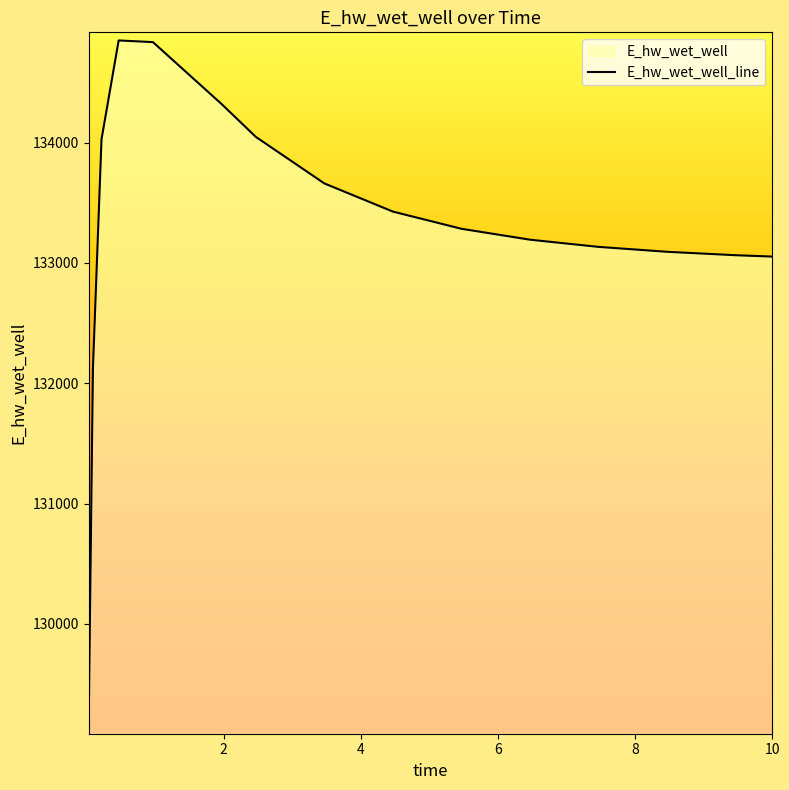

What is the change in value from 0.96875 to 3.46875?

-1174.2